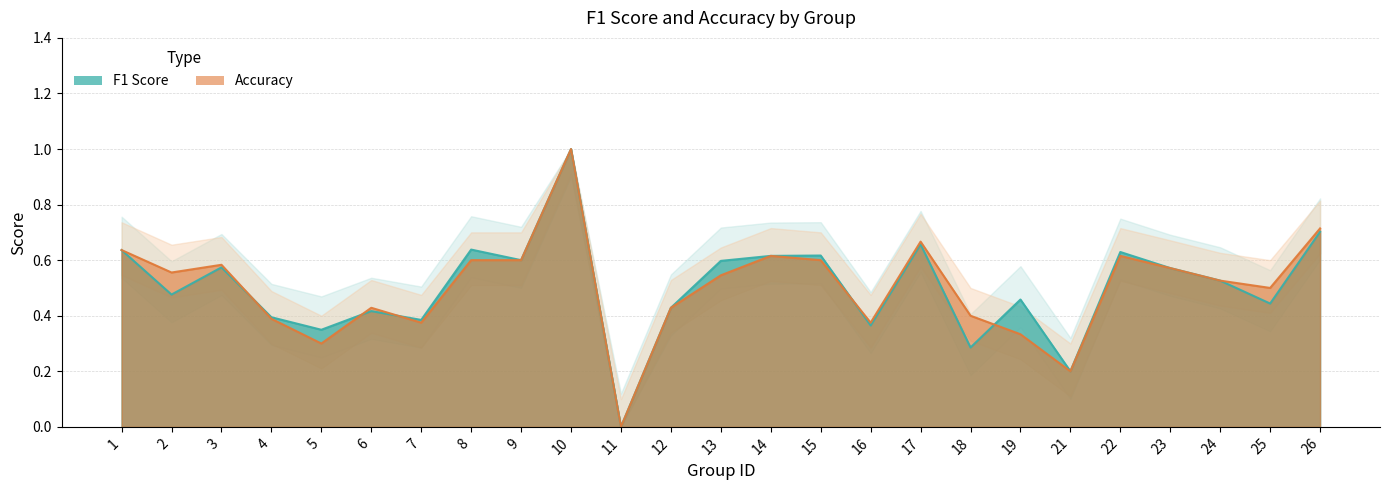

Rank the series by their average value, from lowest to highest.

accuracy, f1